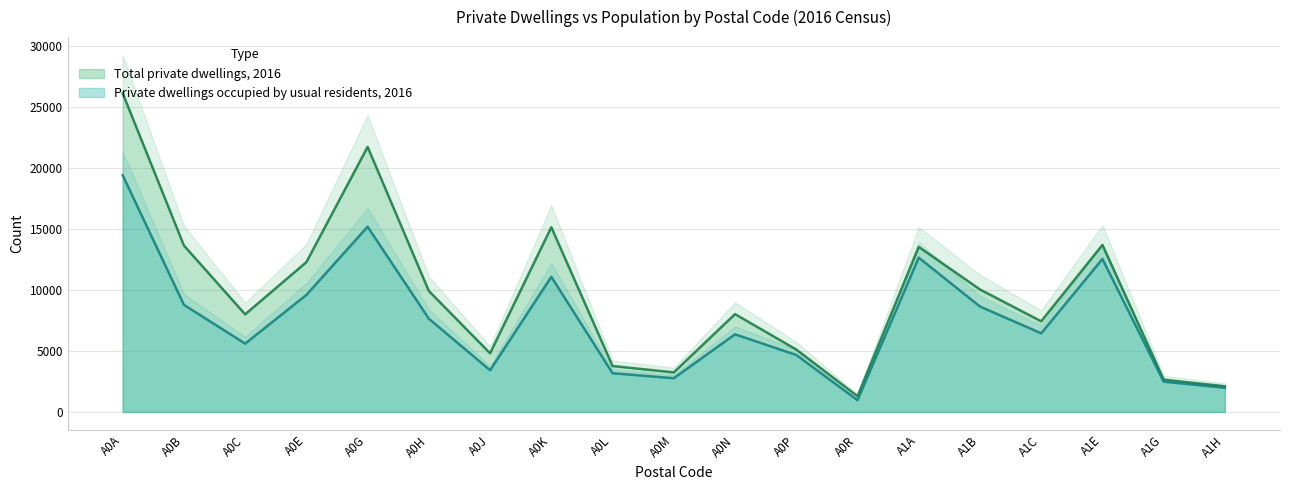

What is the sum of all Private dwellings occupied by usual residents, 2016 values?

143543